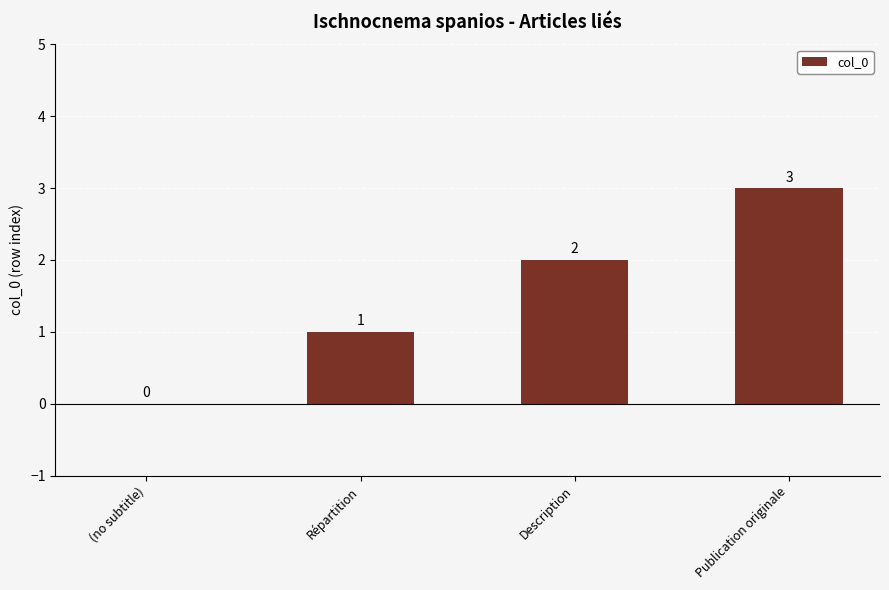

Which has a higher value, (no subtitle) or Publication originale?

Publication originale